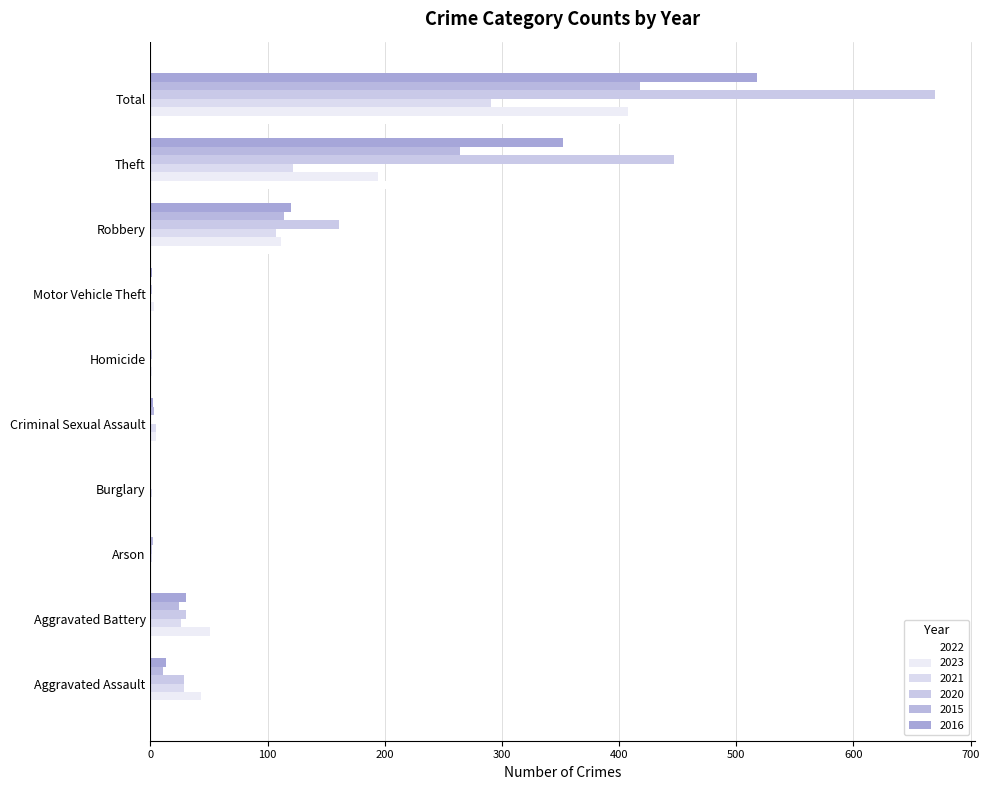

How many series are shown in this chart?

6